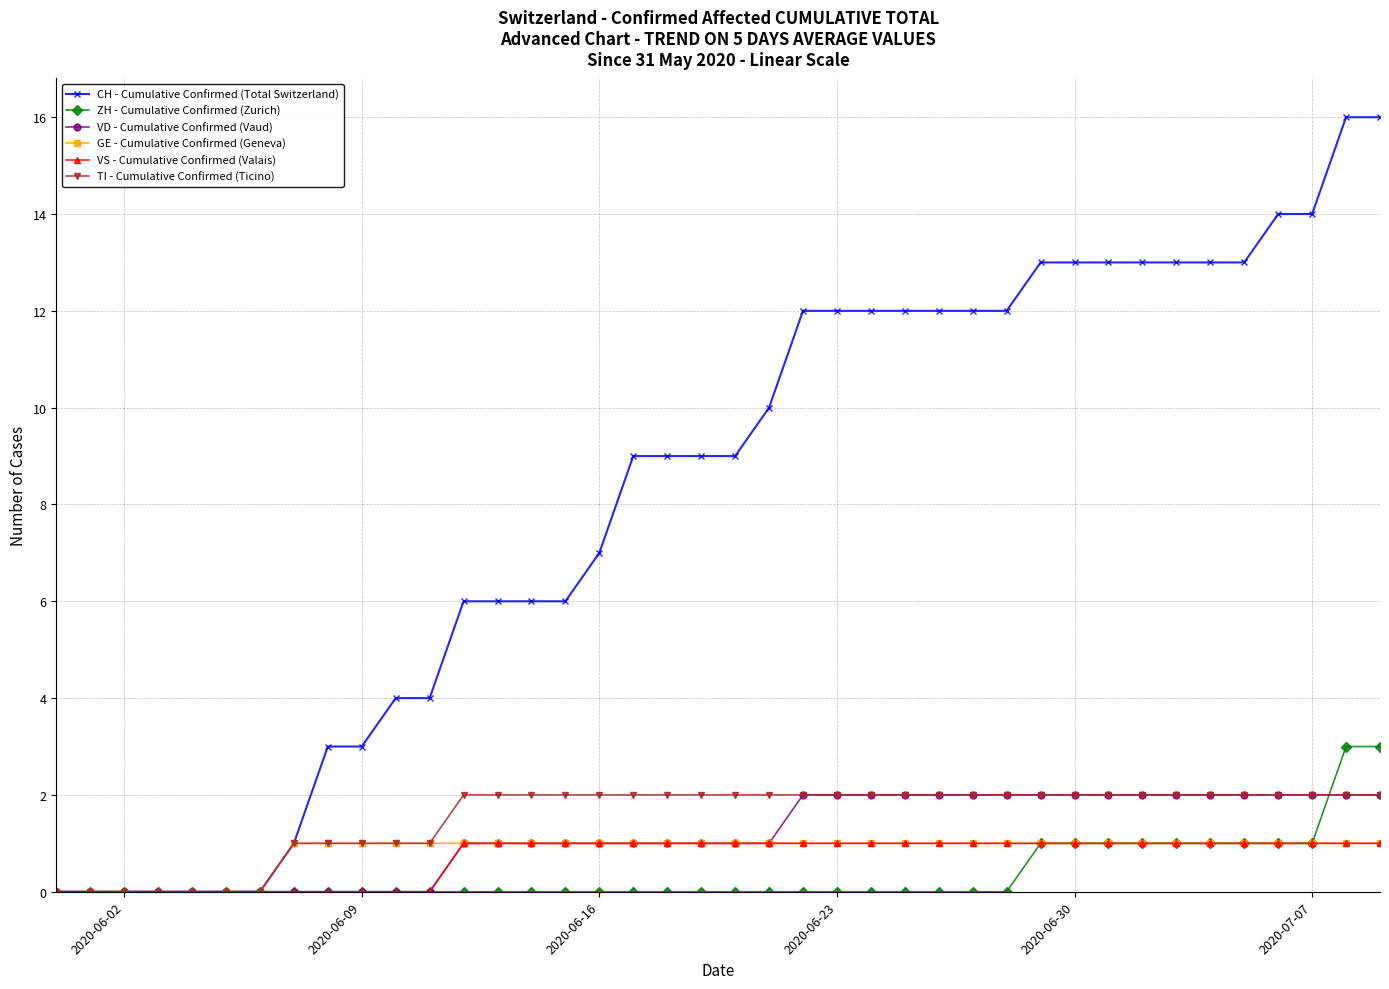

Which series has the largest range (max minus min)?

CH - Cumulative Confirmed (Total Switzerland)